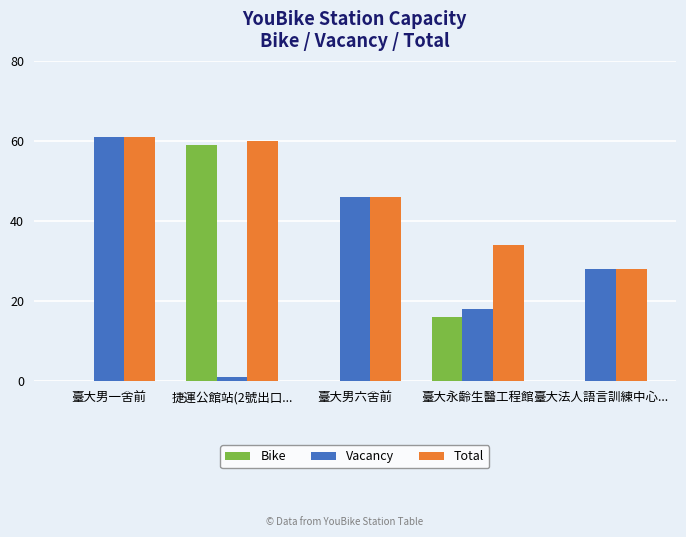

How many categories are shown in the chart?

5